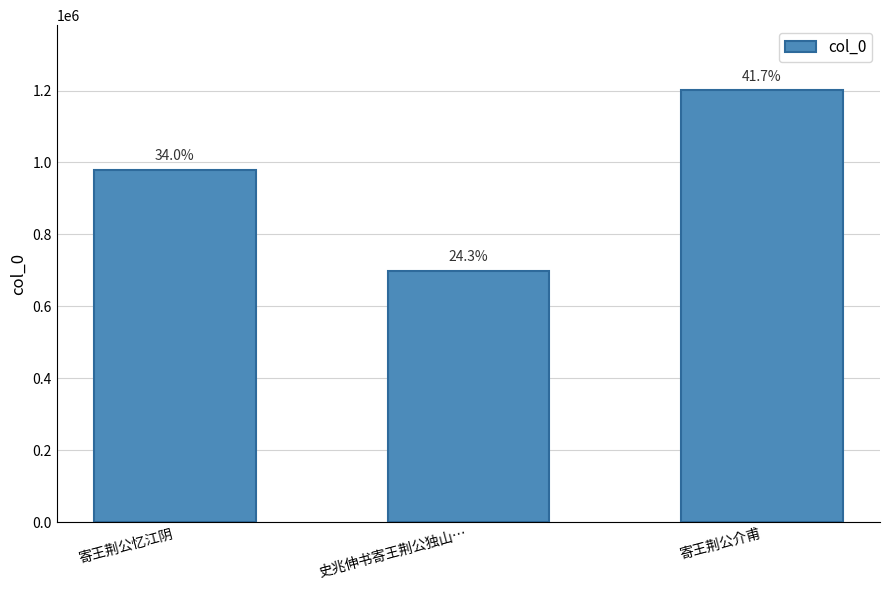

Is it true that the value at 寄王荆公忆江阴 is 979439?

True